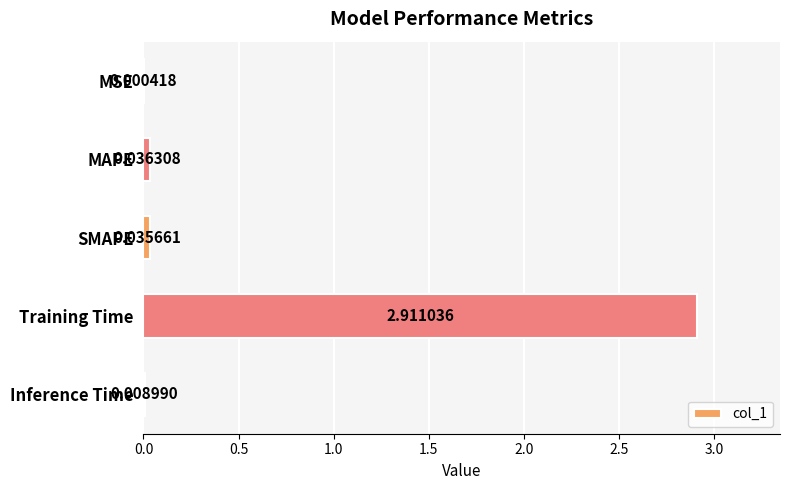

What is the sum of all values?

3.0